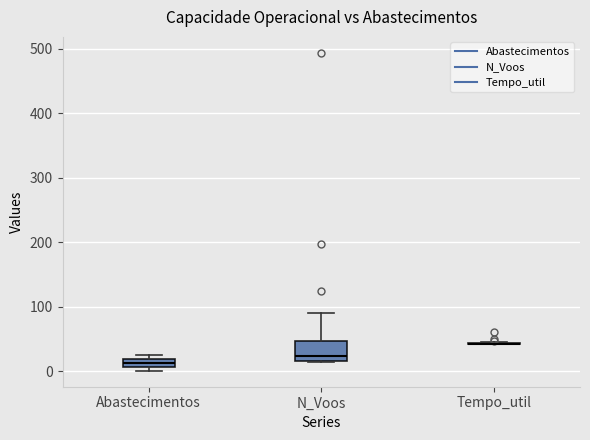

Where is the lower edge of the box for N_Voos on the y-axis? The values are not printed on the chart, so give them approximately, as read against the axis.

20